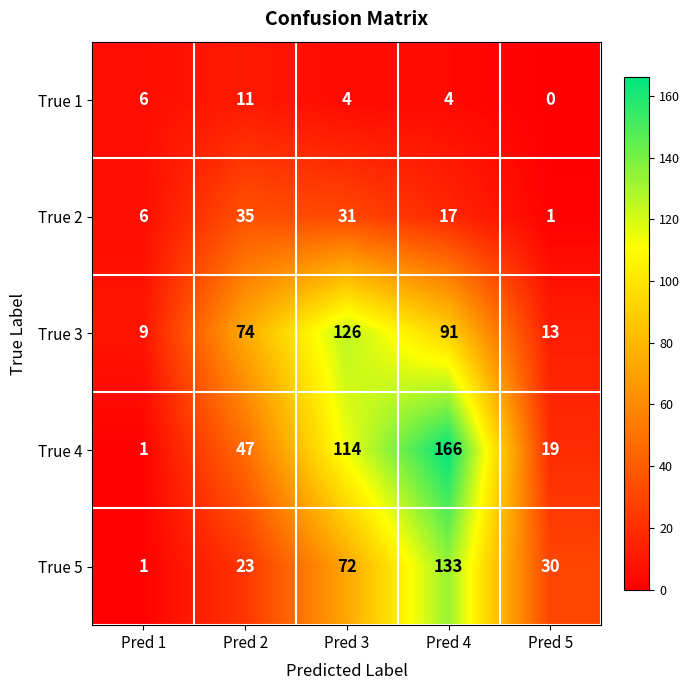

Reading right to left, list all the values displayed in this chart.

True 1: 0	4	4	11	6
True 2: 1	17	31	35	6
True 3: 13	91	126	74	9
True 4: 19	166	114	47	1
True 5: 30	133	72	23	1